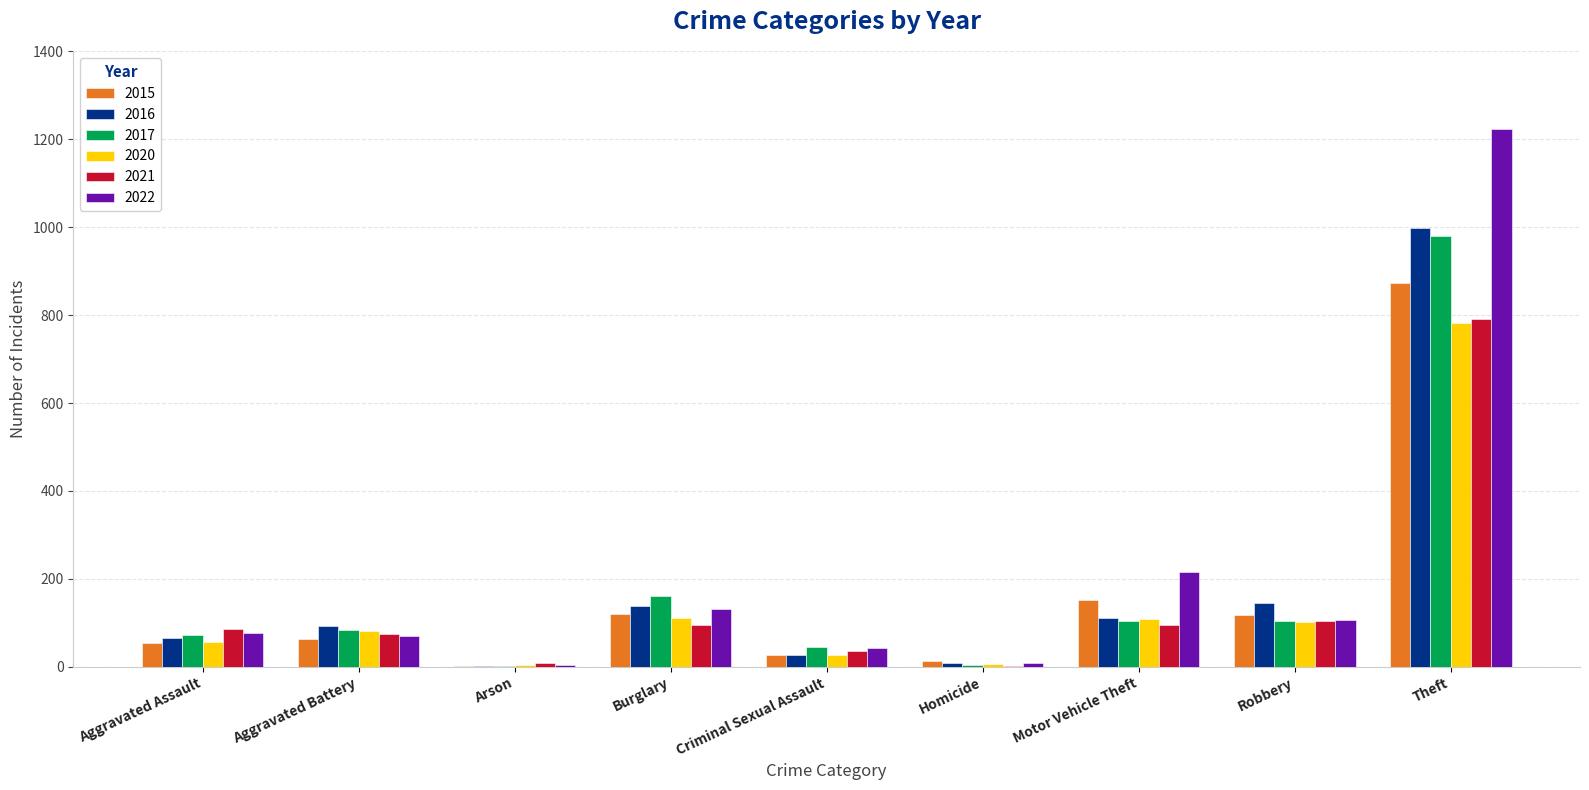

Which series changed the most between Aggravated Battery and Arson?

2016